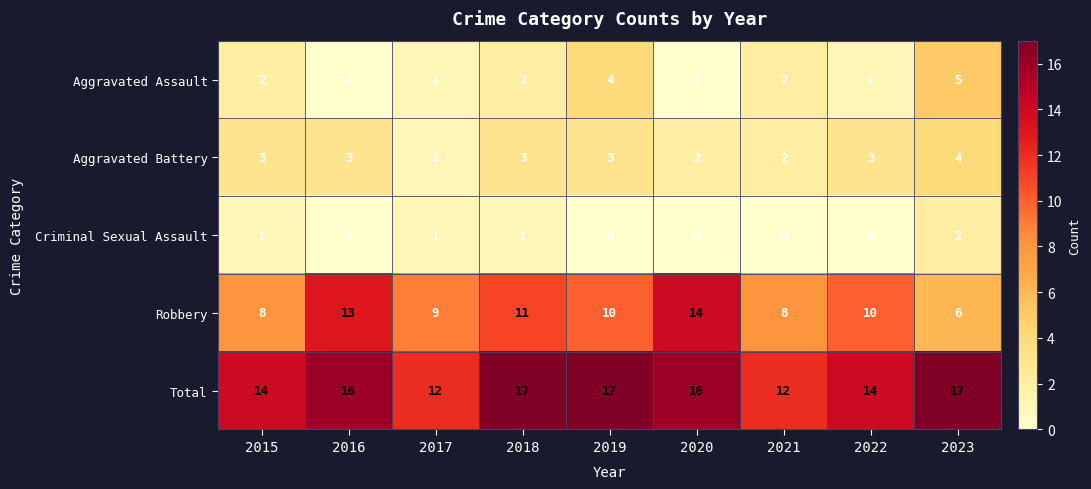

What is the greatest value displayed?

17